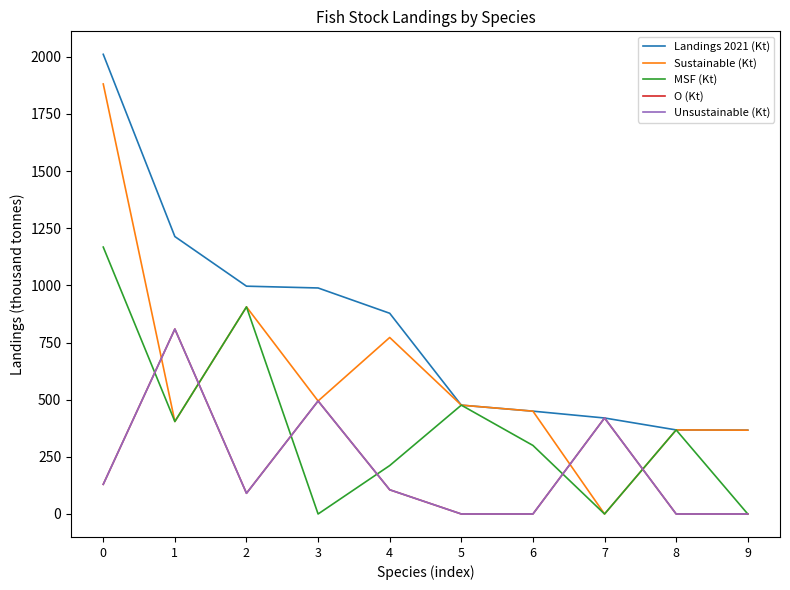

Reading left to right, list all the values displayed in this chart.

Landings 2021 (Kt): 0=2010.4	1=1213.3	2=996.3	3=988.5	4=877.8	5=476.0	6=449.7	7=419.8	8=367.7	9=366.7
Sustainable (Kt): 0=1880.7	1=404.4	2=905.7	3=494.2	4=771.9	5=476.0	6=449.7	7=0.0	8=367.7	9=366.7
MSF (Kt): 0=1167.3	1=404.4	2=905.7	3=0.0	4=211.8	5=476.0	6=299.8	7=0.0	8=367.7	9=0.0
O (Kt): 0=129.7	1=808.9	2=90.6	3=494.2	4=105.9	5=0.0	6=0.0	7=419.8	8=0.0	9=0.0
Unsustainable (Kt): 0=129.7	1=808.9	2=90.6	3=494.2	4=105.9	5=0.0	6=0.0	7=419.8	8=0.0	9=0.0